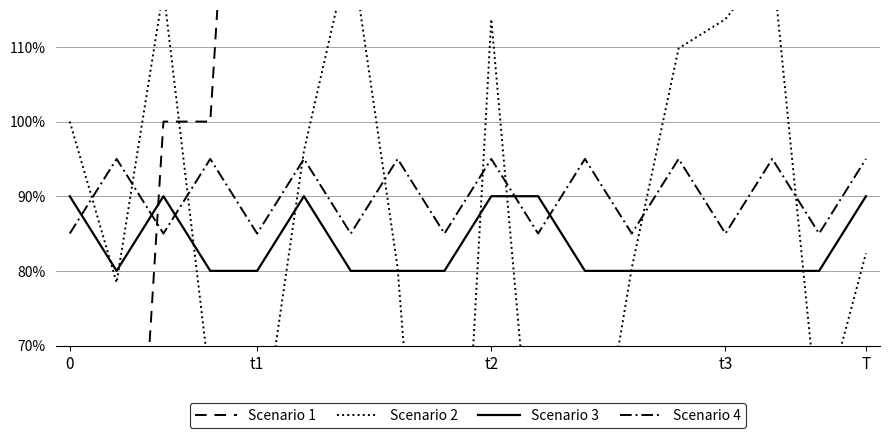

Does the chart display data point markers on the line(s)?

No